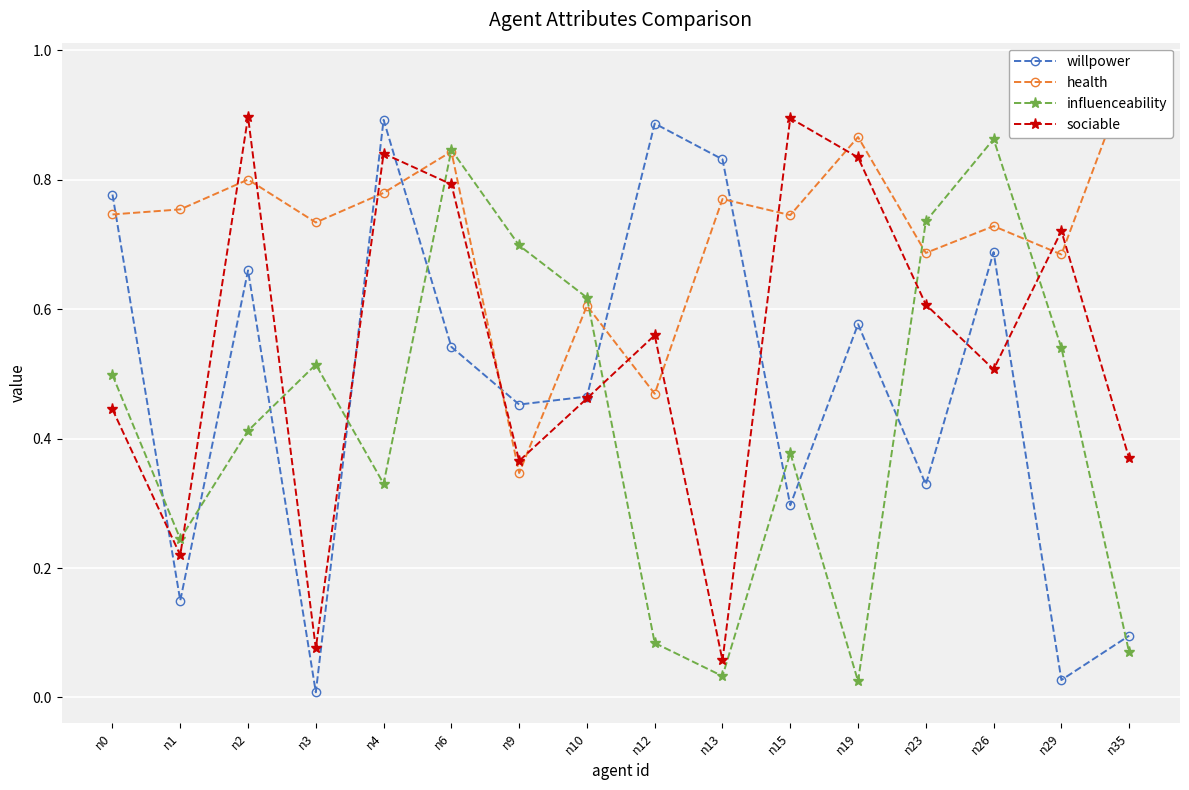

Where is the first local minimum for sociable?

n1